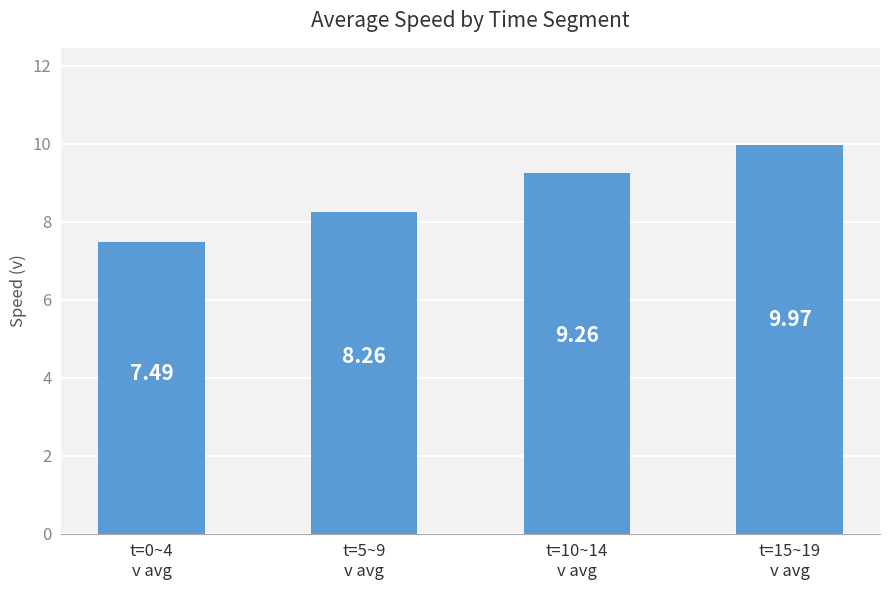

Where does the data first go above 9?

t=10~14
v avg